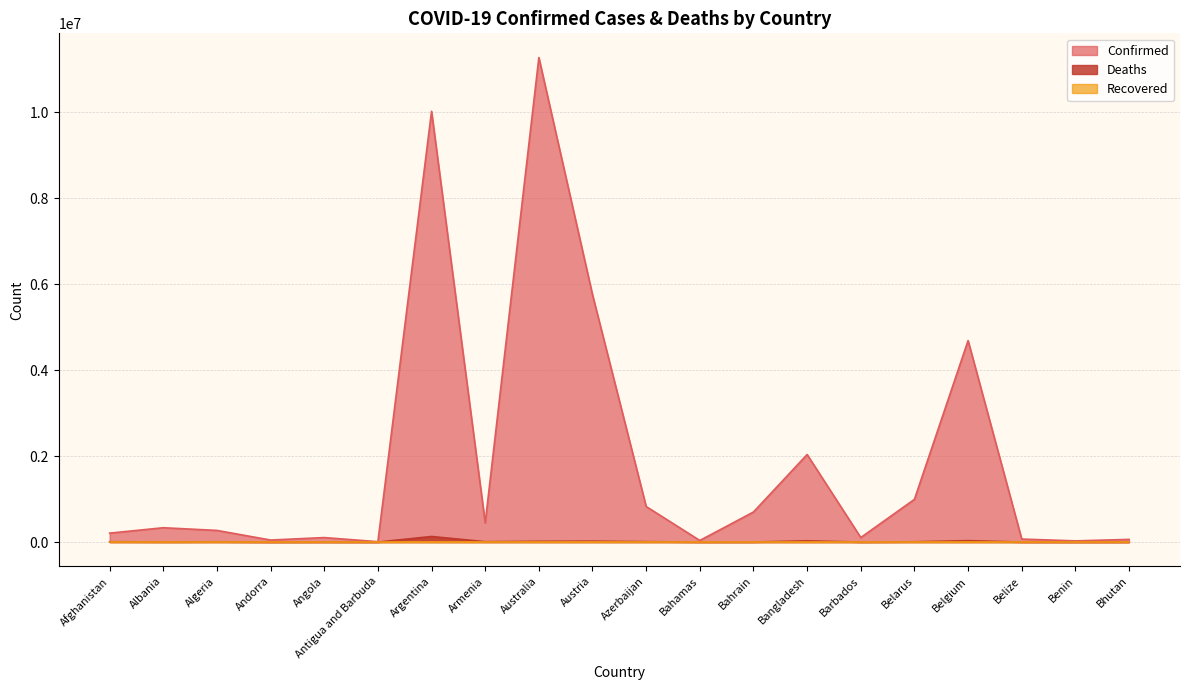

True or false: Deaths has a value of 2702 at Afghanistan.

False